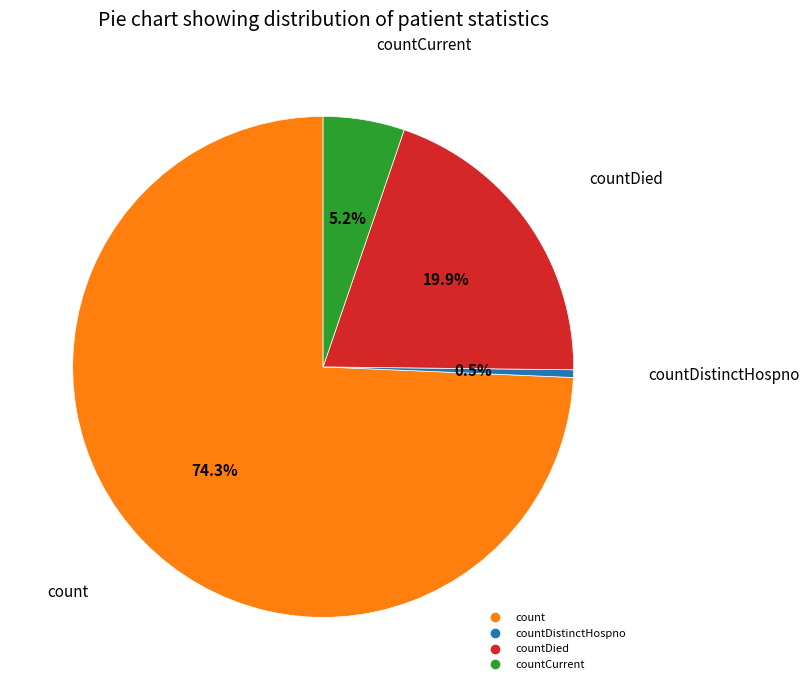

Is there a majority slice in this chart?

Yes